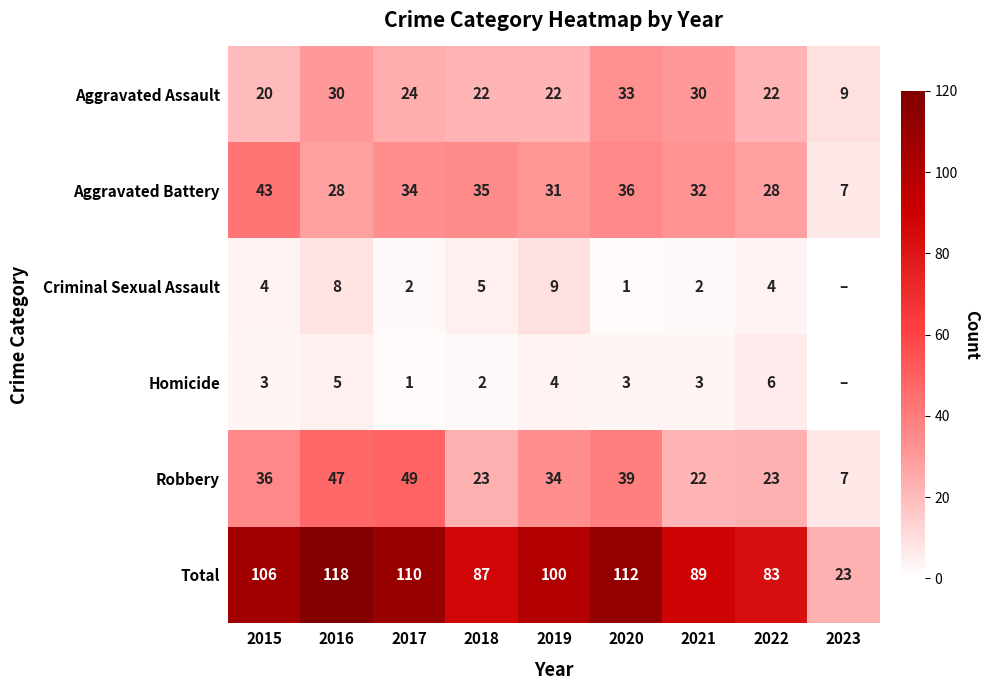

What is the difference between the highest and lowest values at 2021?

87